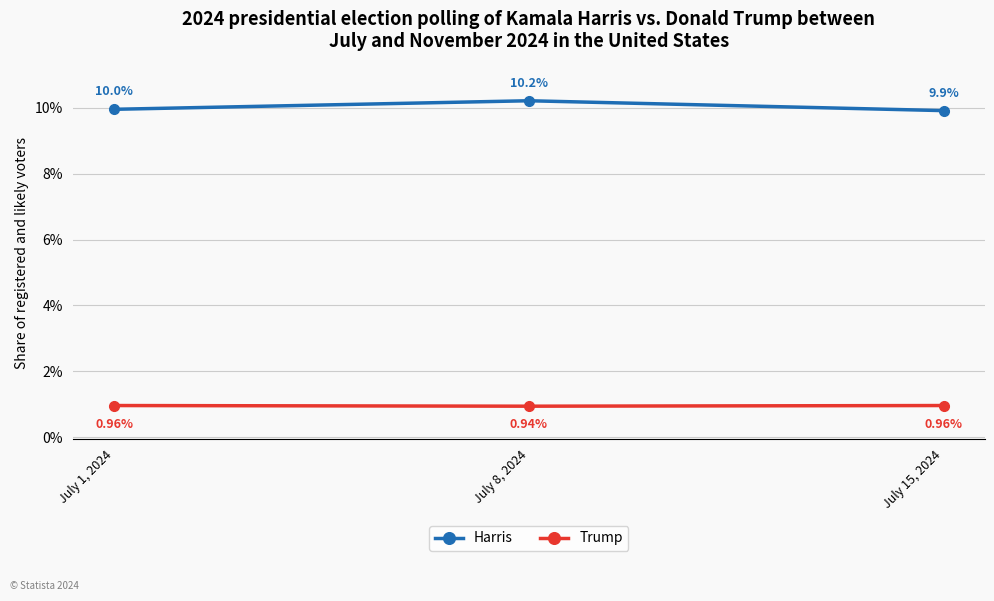

What is the total value across all series at July 15, 2024?

10.9